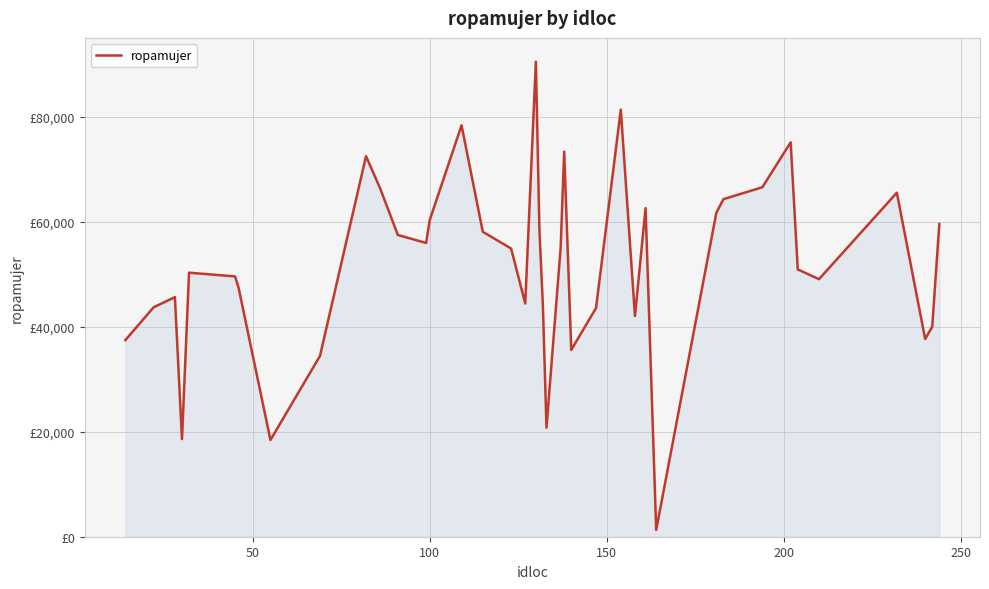

Does the chart display data point markers on the line(s)?

No